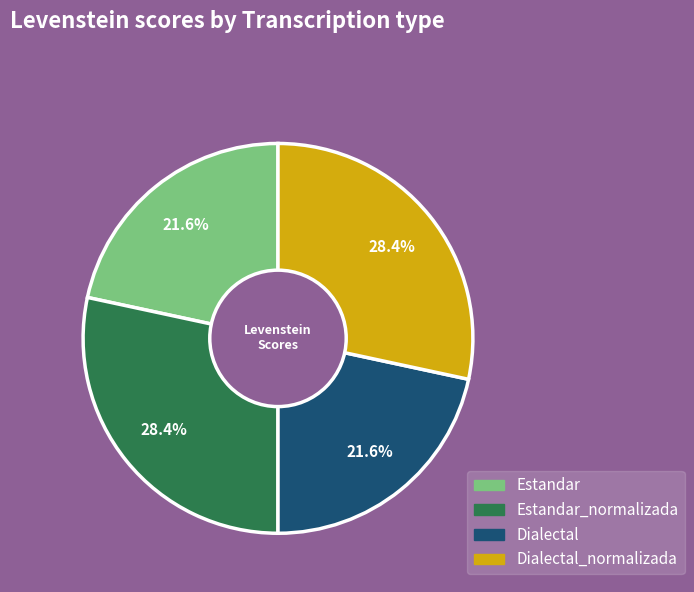

Does any single category account for the majority?

No